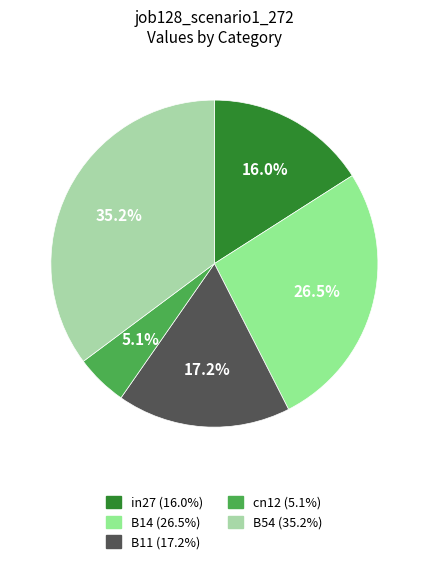

Count the number of slices in the pie.

5